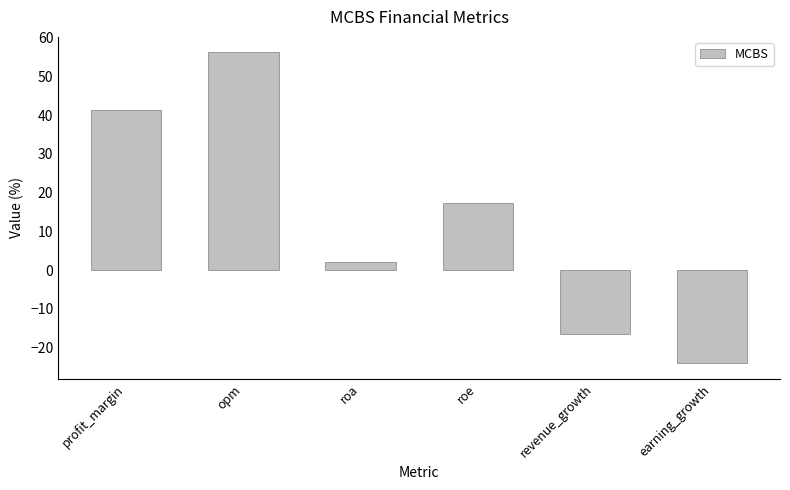

What is the maximum value shown in the chart?

56.2